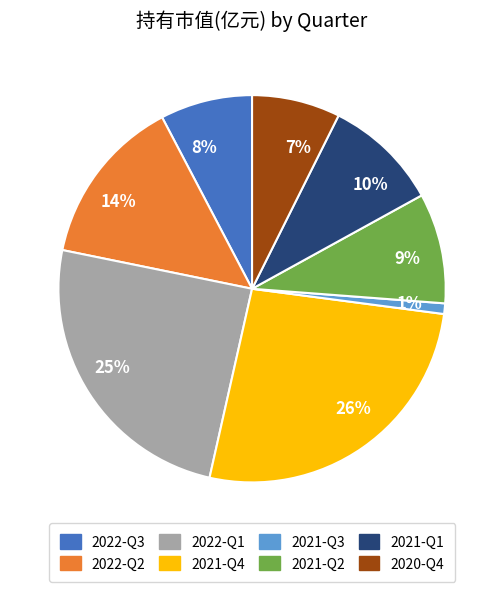

To the nearest percent, what percentage of the pie is 2021-Q1?

10%